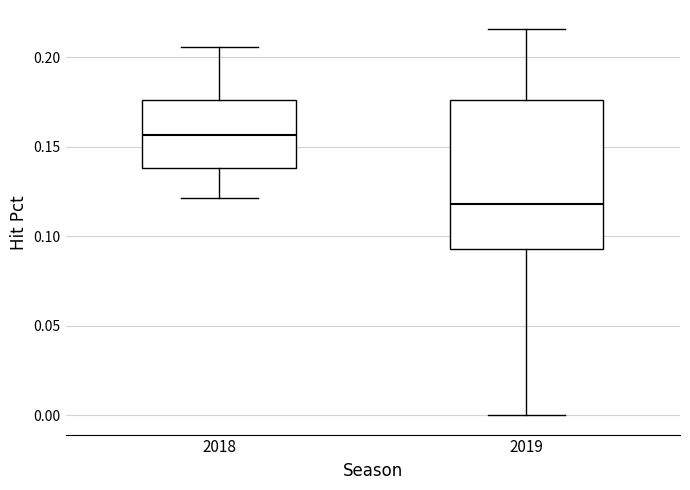

Reading left to right, read every box against the y-axis: the position of its median line, the range the box covers, and the ends of its whiskers. The values are not printed on the chart, so give them approximately, as read against the axis.

2018: median 0.155, box 0.140 to 0.175, whiskers 0.120 to 0.205
2019: median 0.120, box 0.095 to 0.175, whiskers 0.000 to 0.215